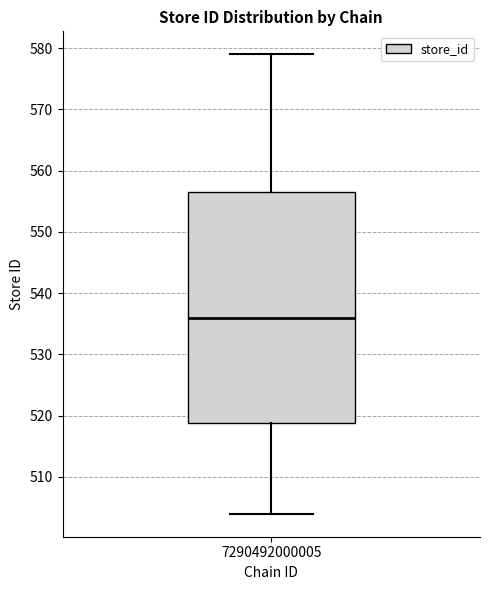

Where does the upper whisker of the box at x = 7290492000005 end on the y-axis? The values are not printed on the chart, so give them approximately, as read against the axis.

579